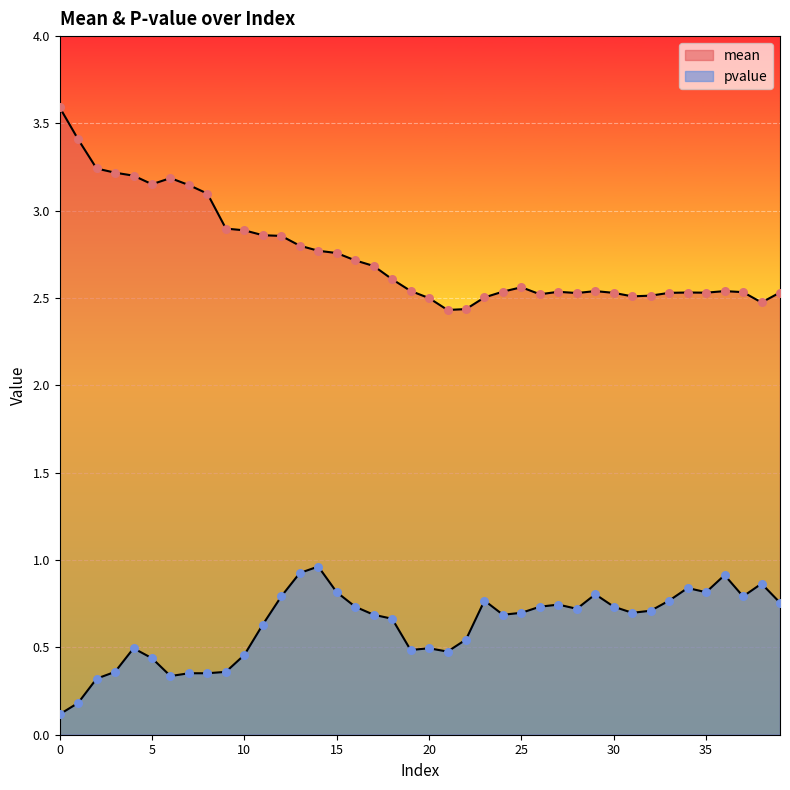

At how many categories does at least one series exceed 3?

9